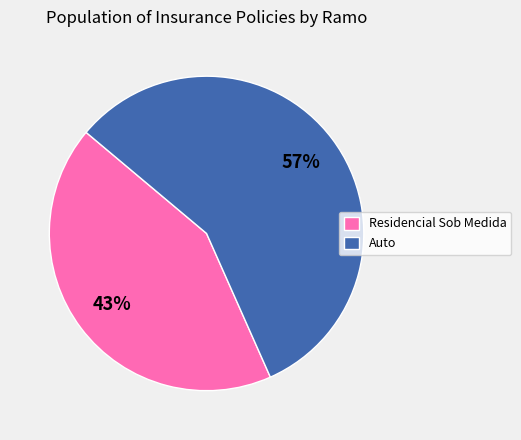

Which has a higher value, Auto or Residencial Sob Medida?

Auto